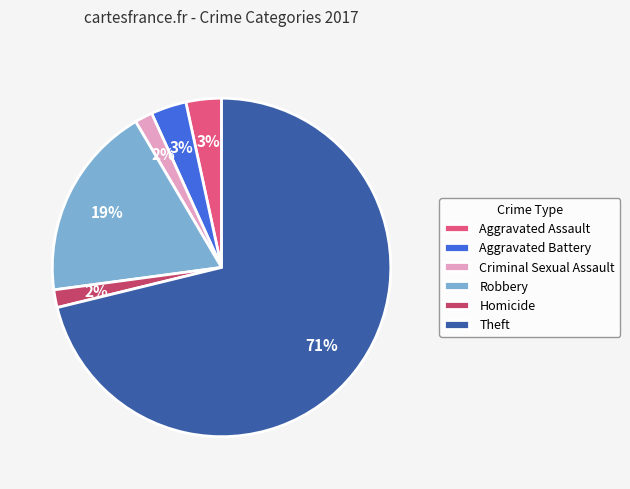

Does Aggravated Battery account for over 50% of the chart?

No